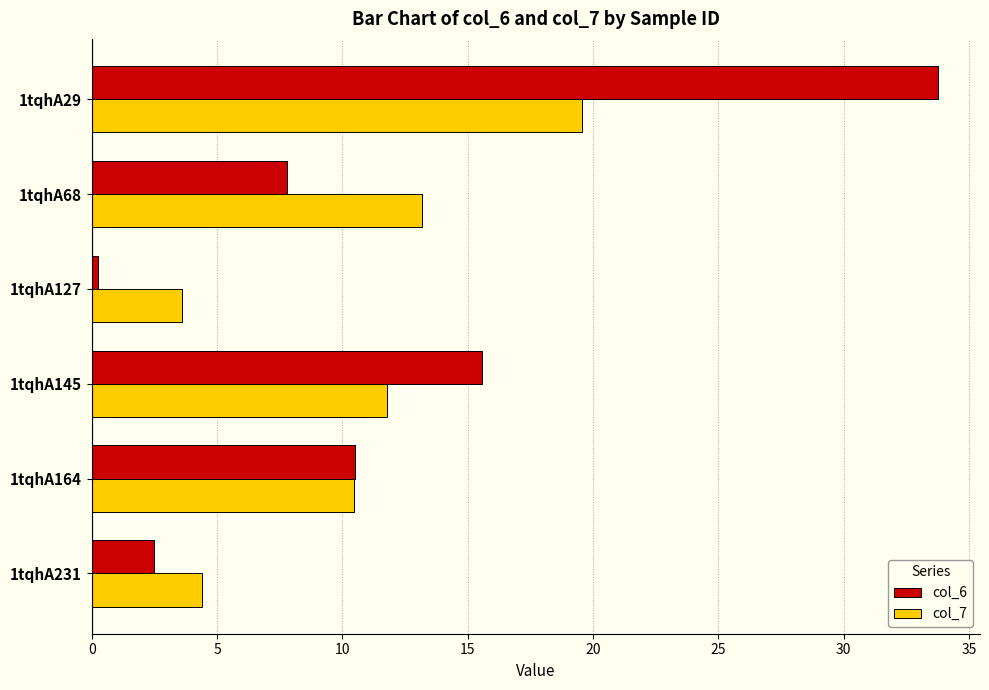

Which series has the largest total across all categories?

col_6